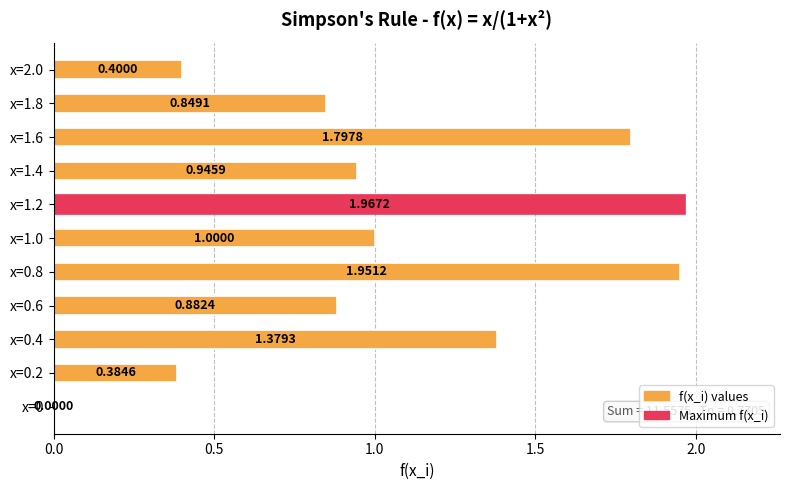

What is the change in value from x=0 to x=0.4?

+1.4